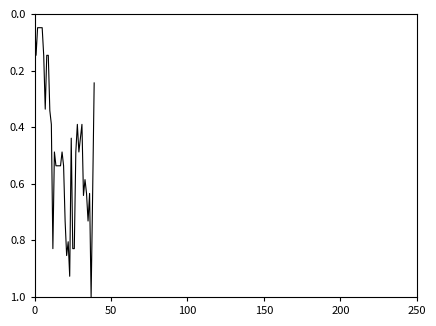

What is the greatest value displayed?

1.0